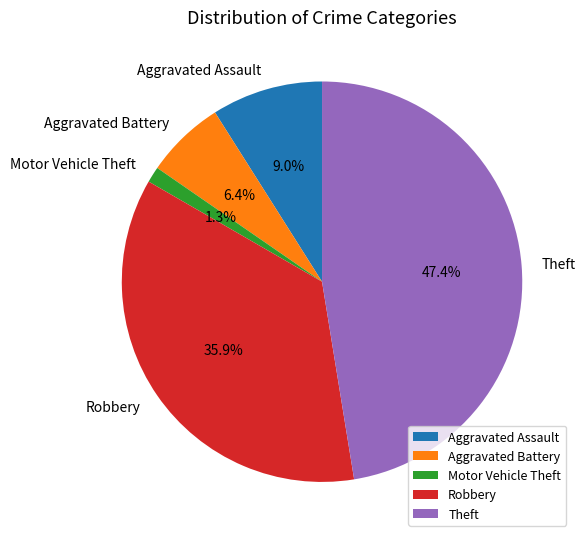

How many slices are in this pie chart?

5